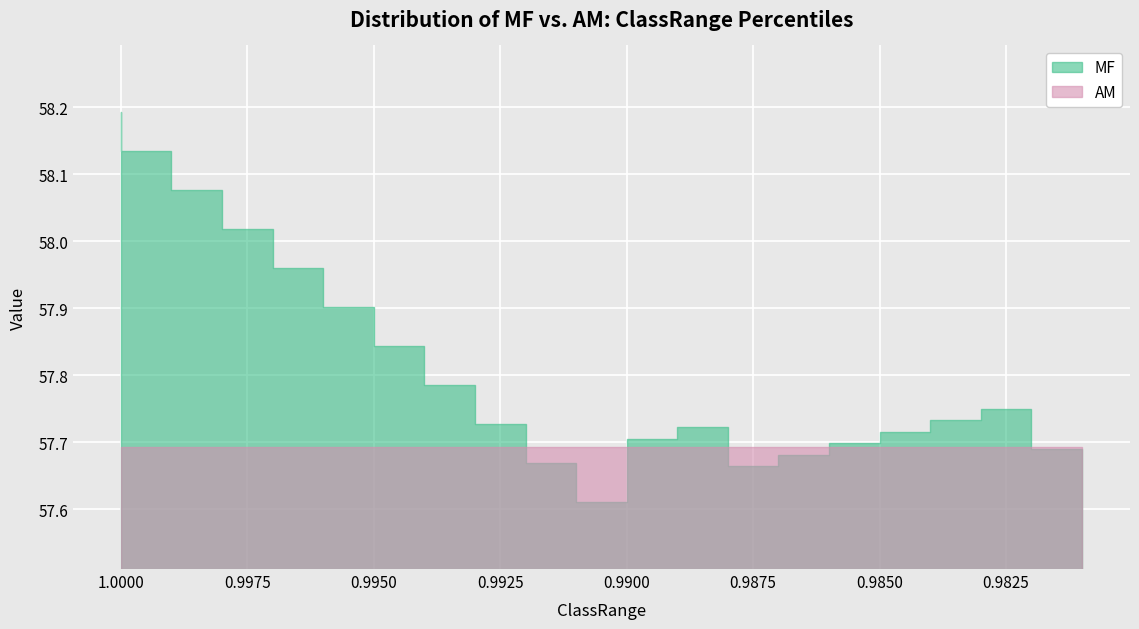

What position from the right is 0.997?

17